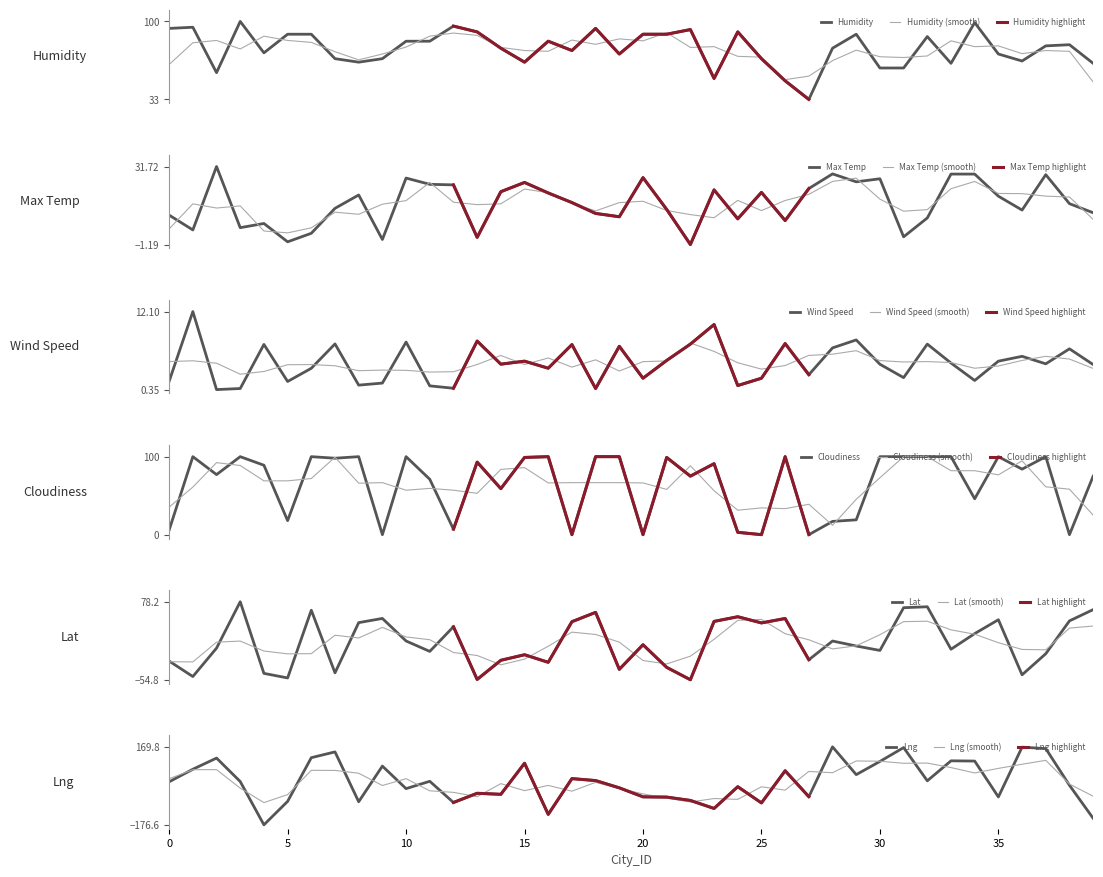

What is the highest value of the Lat series?

78.2